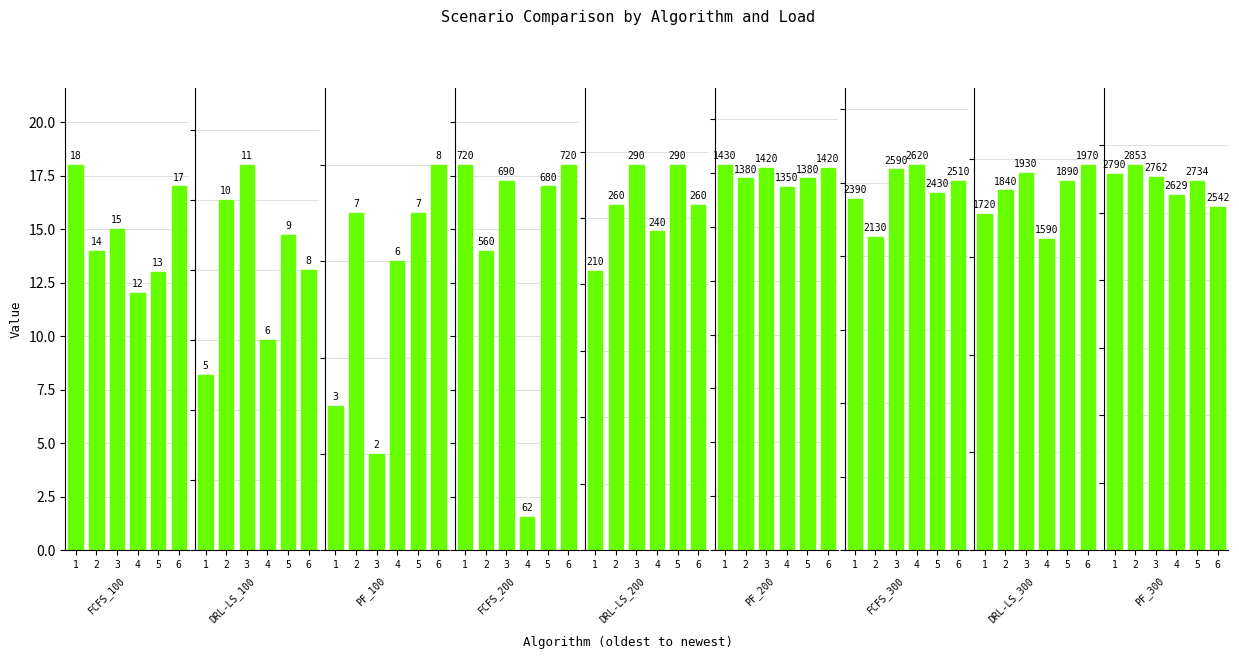

List the labels in order of Scenario1 value, smallest first.

PF_100, DRL-LS_100, FCFS_100, DRL-LS_200, FCFS_200, PF_200, DRL-LS_300, FCFS_300, PF_300